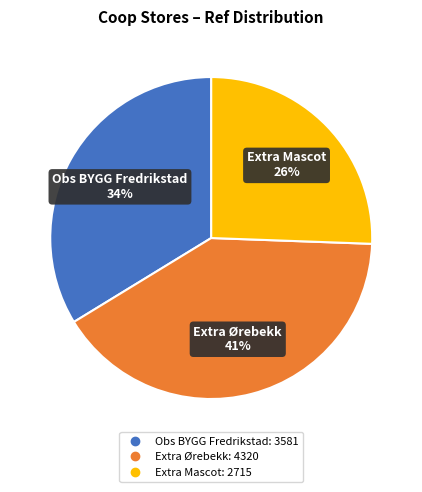

Is the sum of Obs BYGG Fredrikstad and Extra Mascot greater than half?

Yes